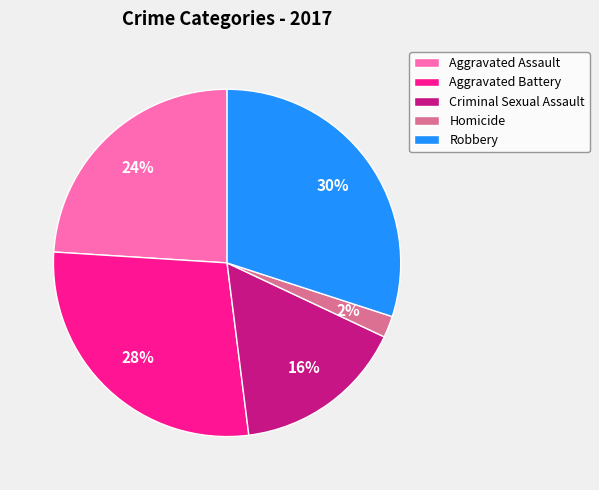

Is it true that Homicide is 8% of the pie?

False